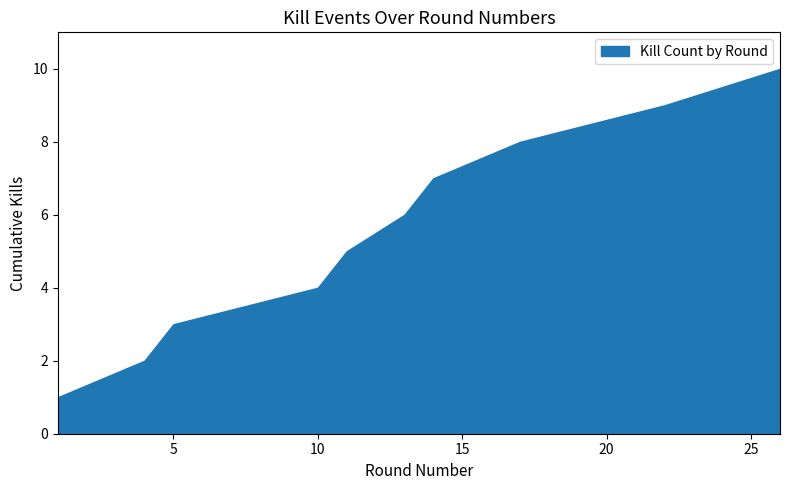

Rank the categories by value from lowest to highest.

1, 4, 5, 10, 11, 13, 14, 17, 22, 26